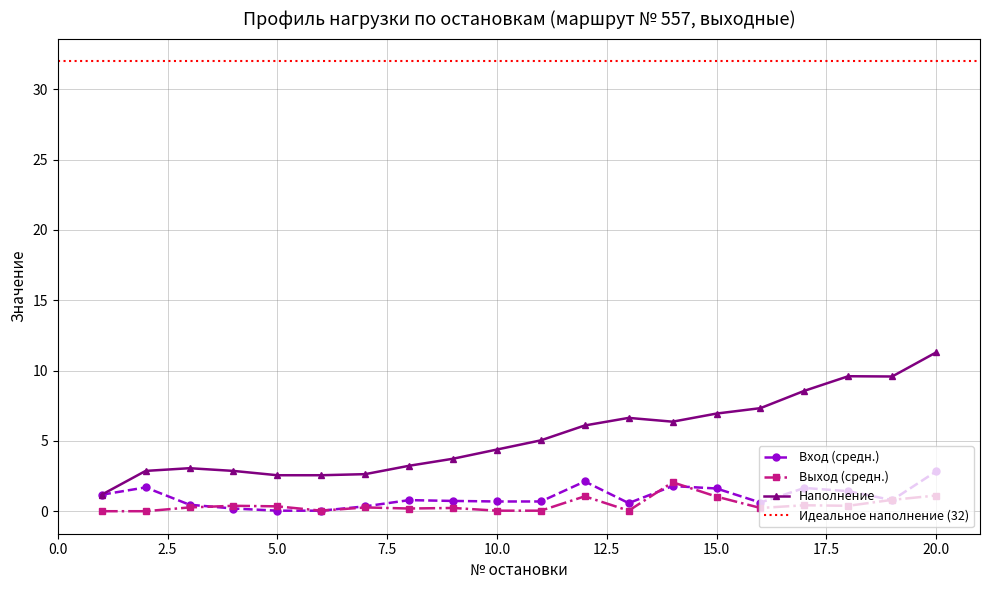

Which series has the largest range (max minus min)?

Наполнение